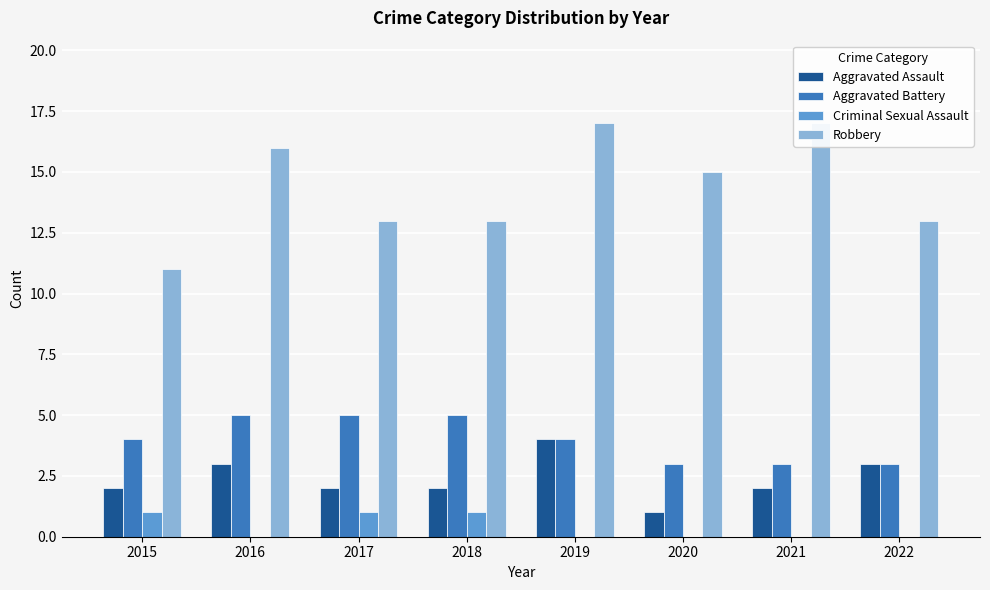

Which series has the largest range (max minus min)?

Robbery